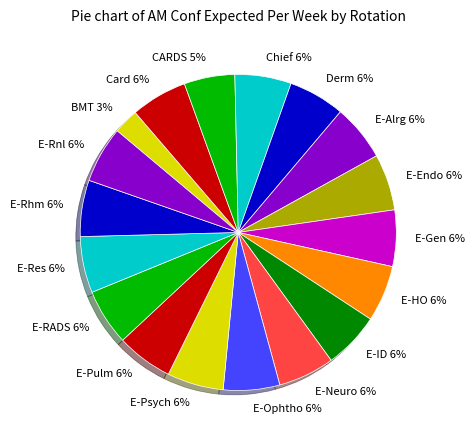

Is it true that E-Alrg 6% is 1% of the pie?

False